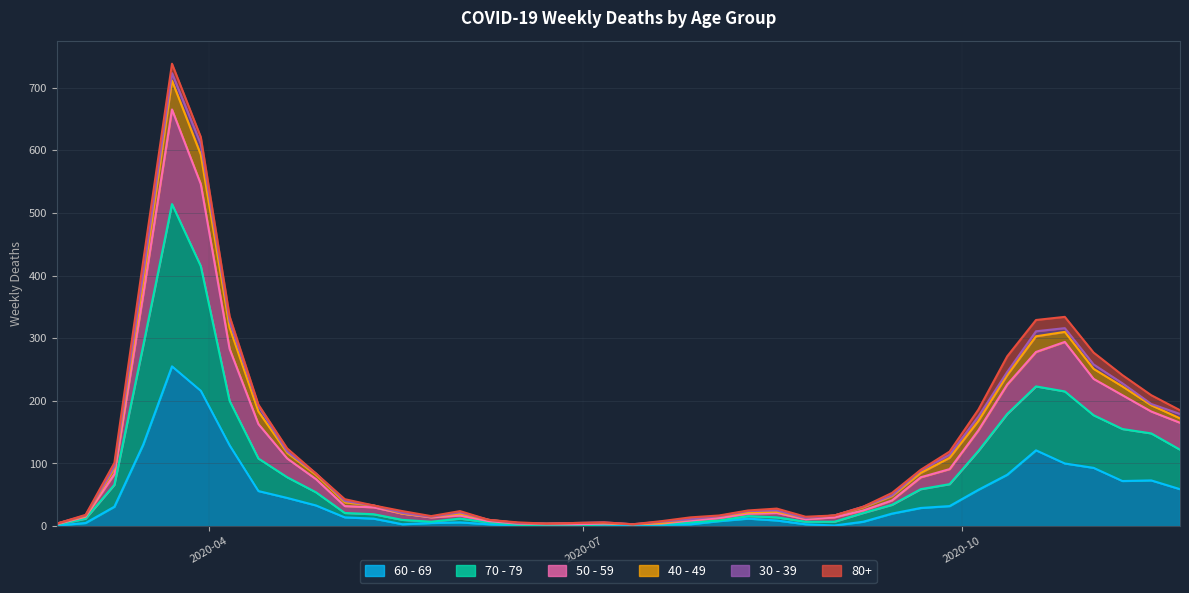

What is the sum of the 60 - 69 values at 2020-03-30 and 2020-07-06?

219